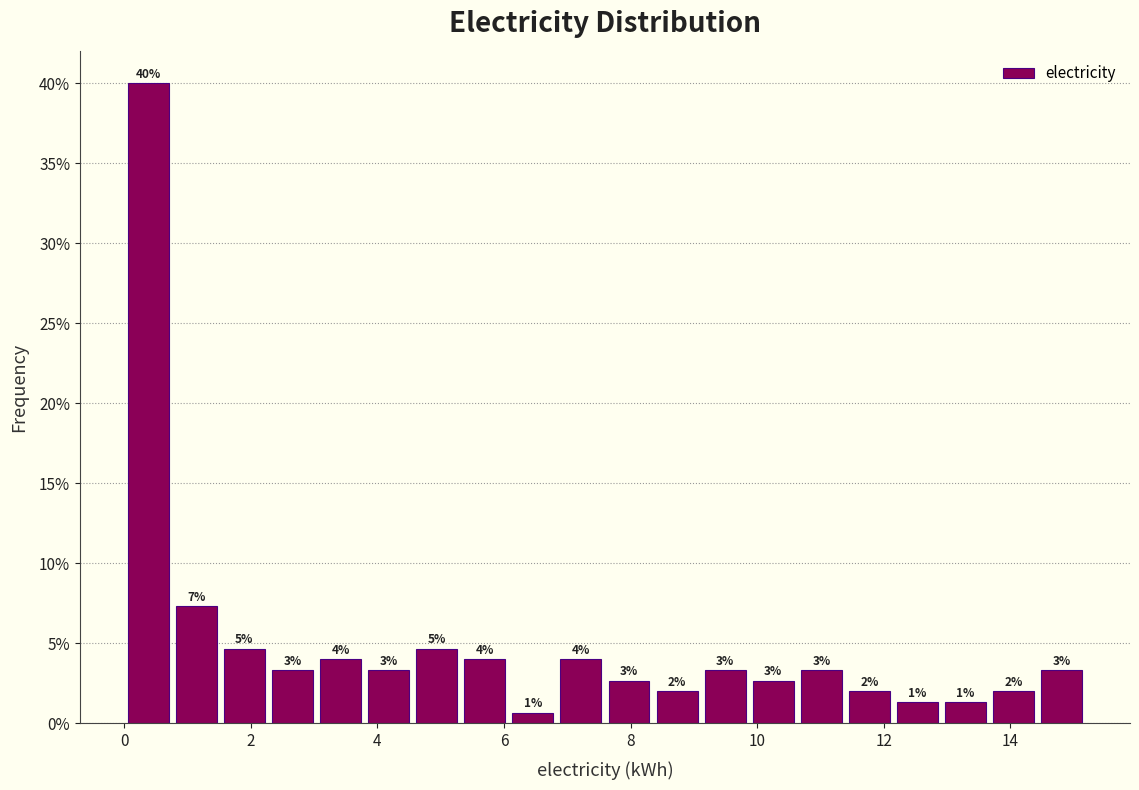

Read against the x-axis, roughly where is the centre of the tallest bar?

0.4